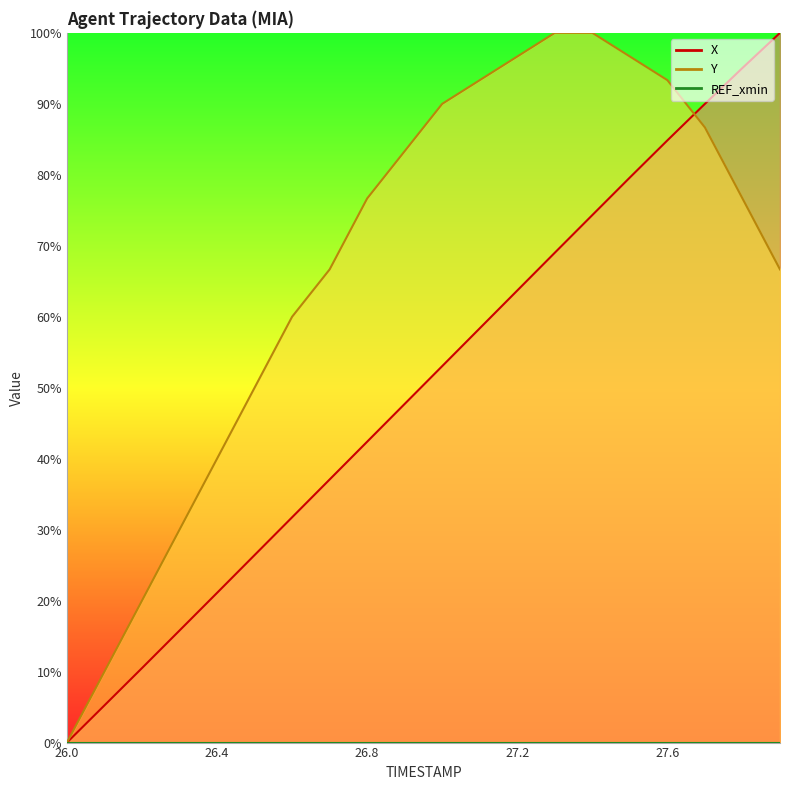

Does the chart have visible grid lines?

No